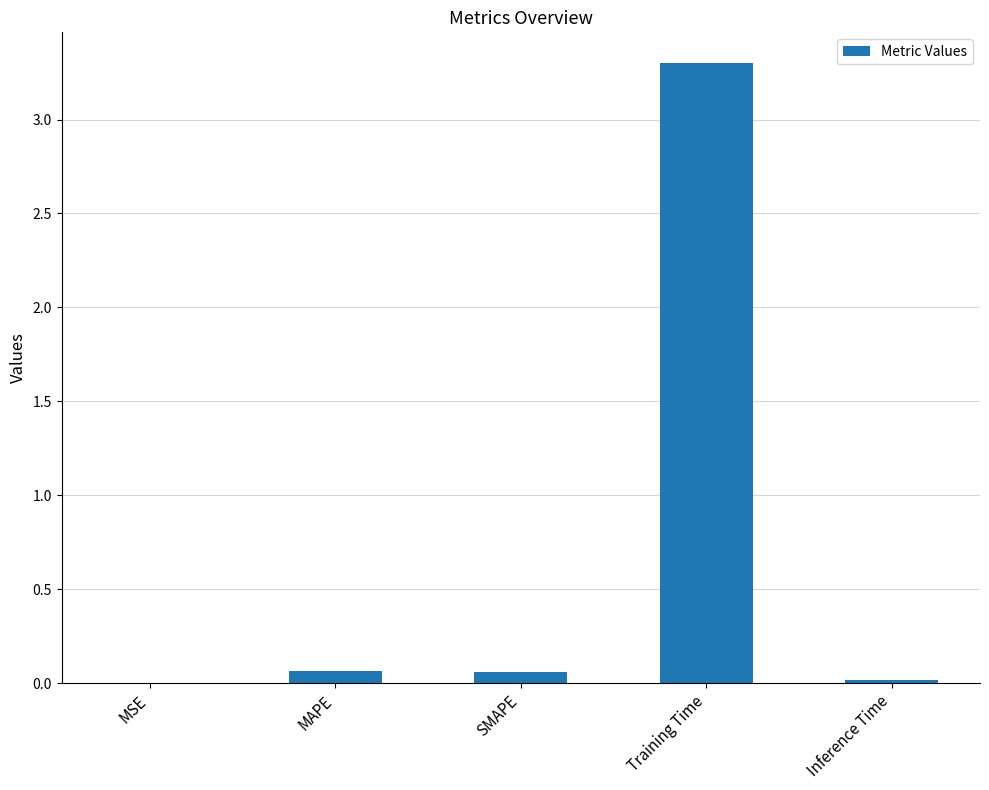

What value does the data have at Training Time?

3.3